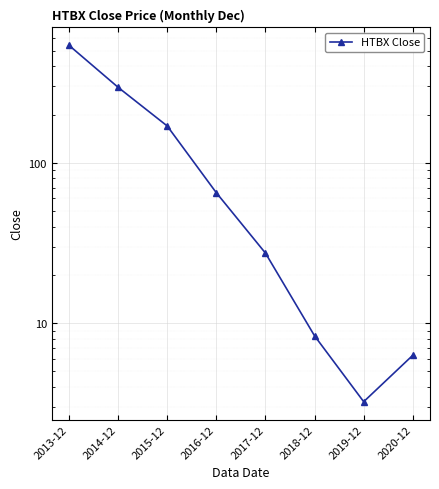

What is the maximum value shown in the chart?

541.7